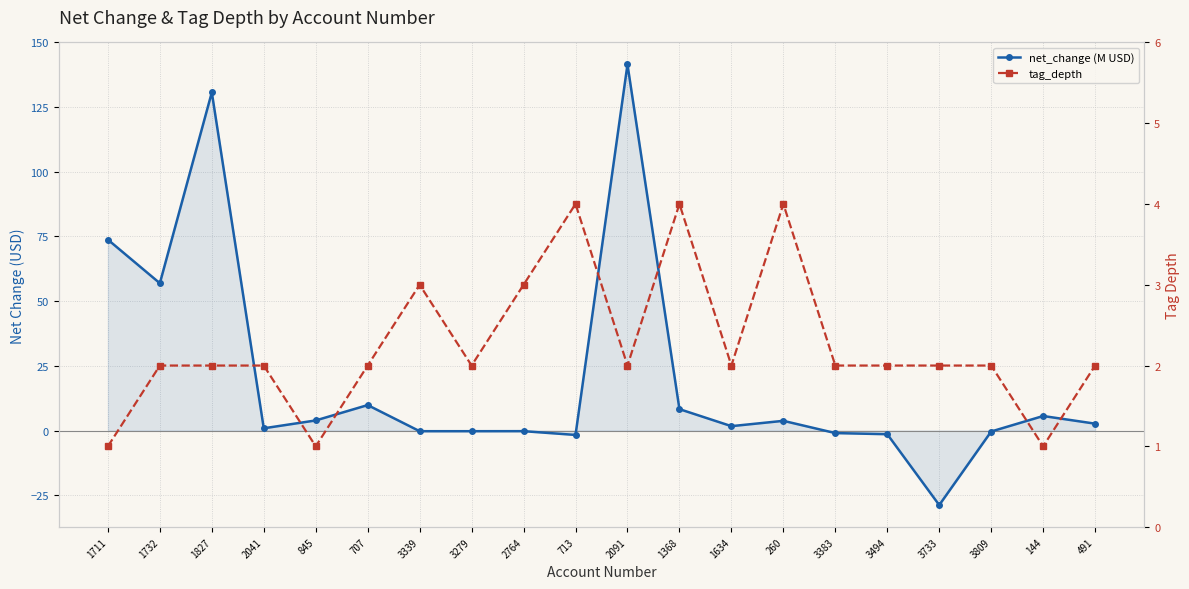

What is the total value across all series at 3809?

1.6